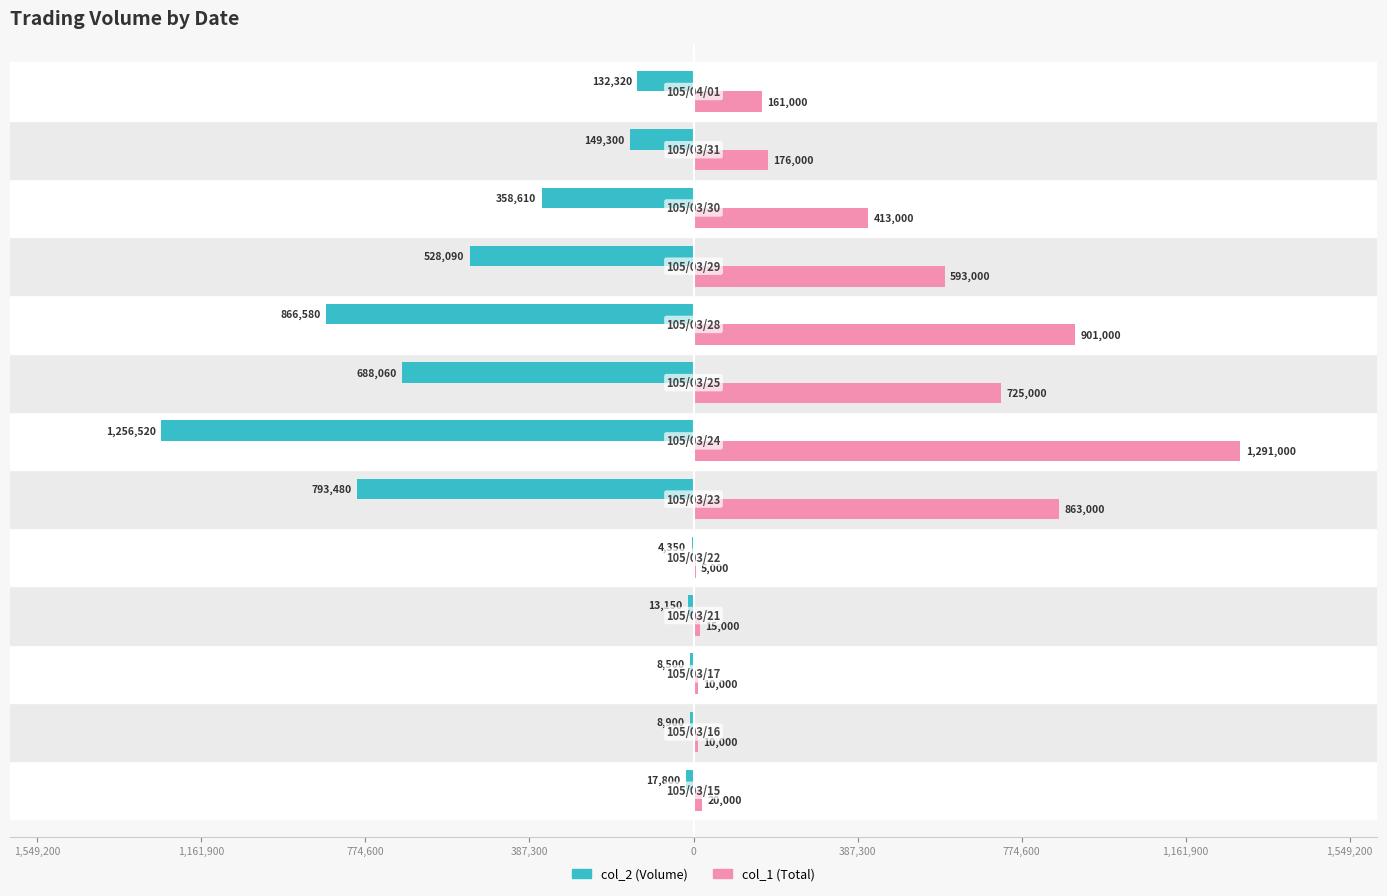

Rank the series by their average value, from lowest to highest.

col_2 (Volume), col_1 (Total)